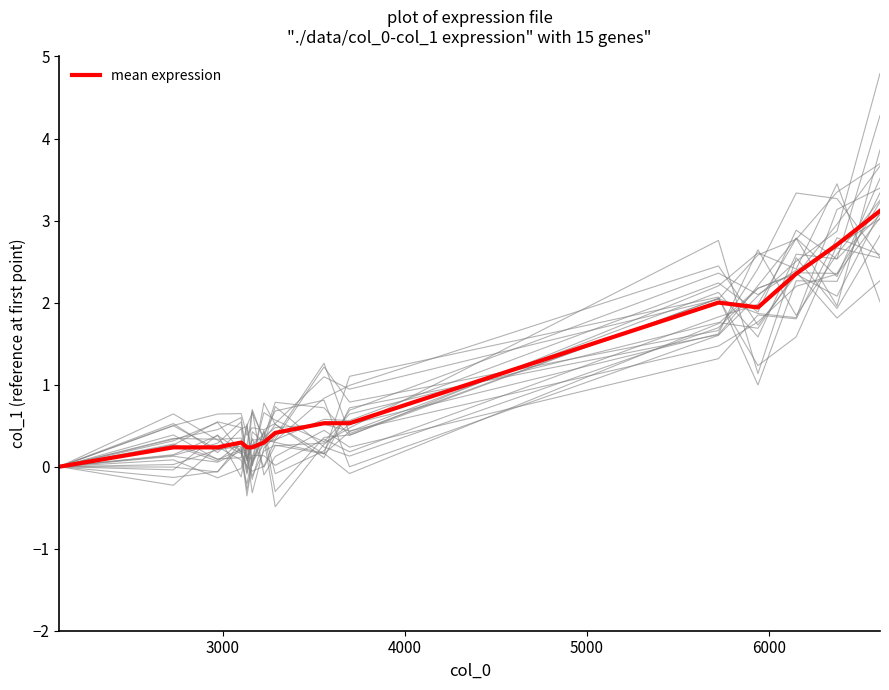

What is the label of the 2nd point from the left?

3000